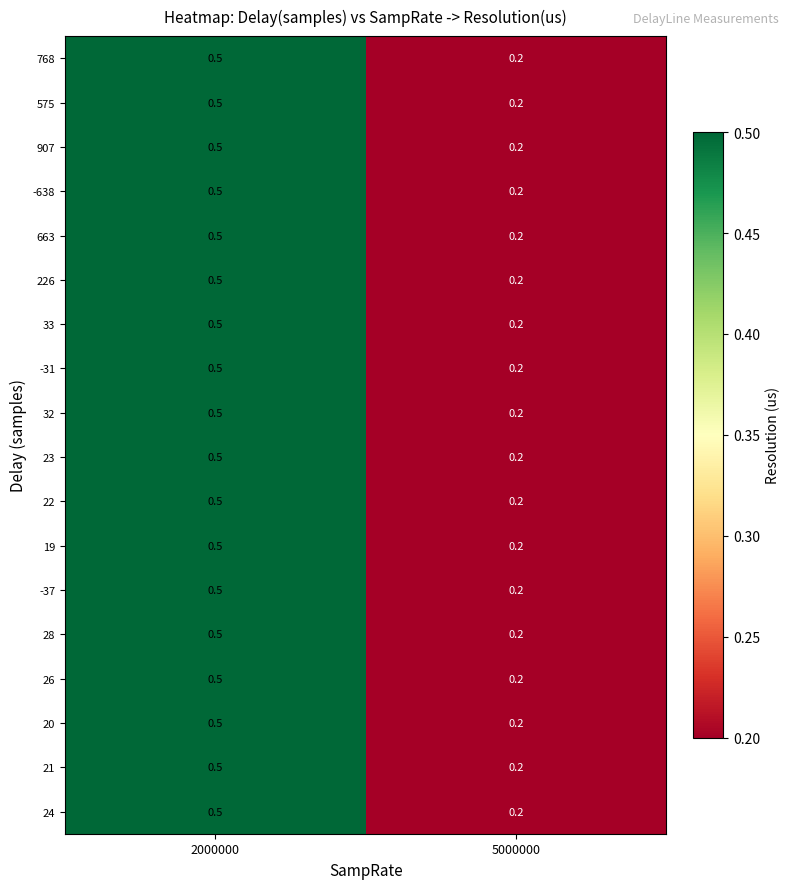

Rank the categories by 33 value from lowest to highest.

5000000, 2000000